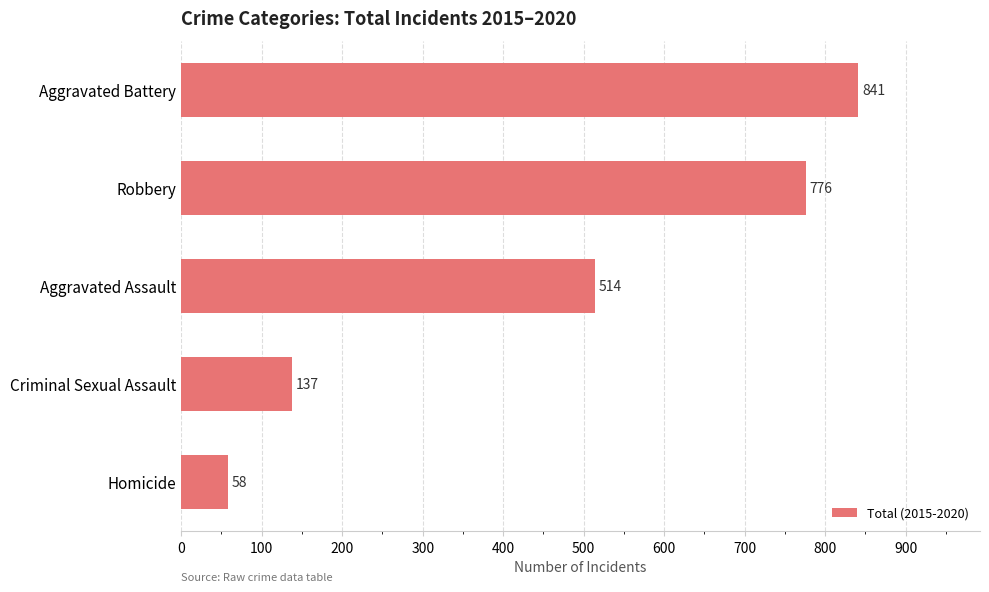

How many distinct data groups are displayed?

1